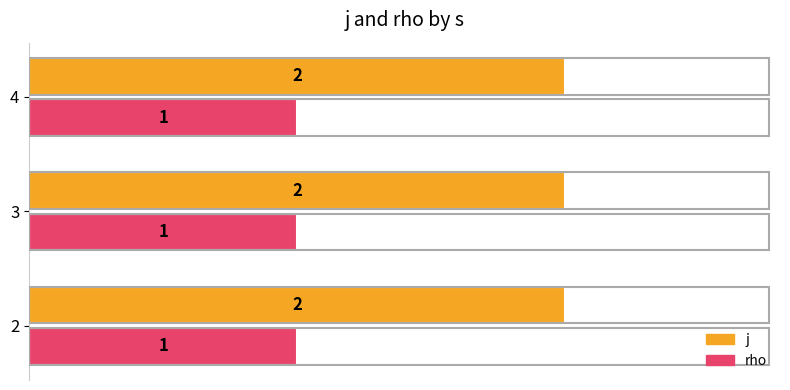

Is the value of rho at 3 greater than the value of j at 4?

No